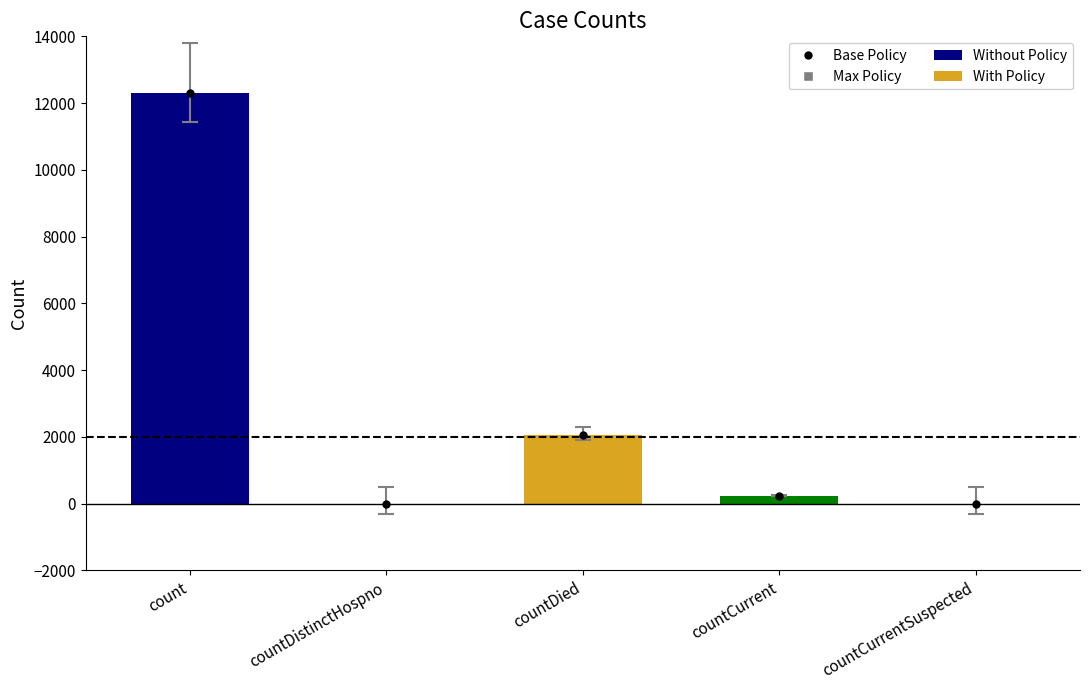

Are the bars horizontal?

No